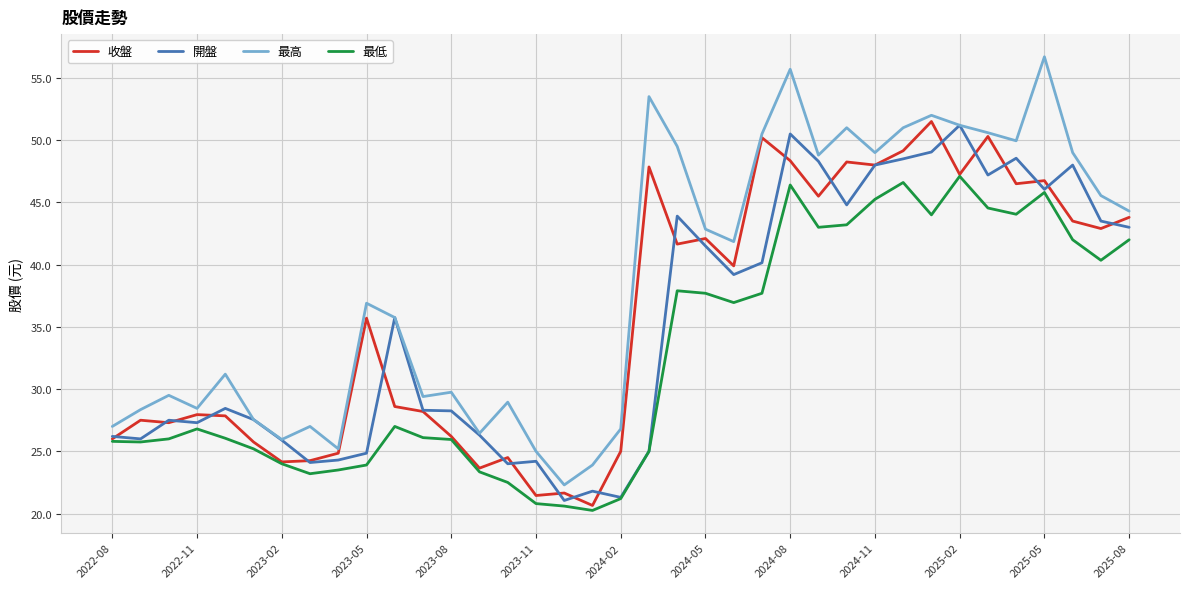

Which series has the largest range (max minus min)?

最高